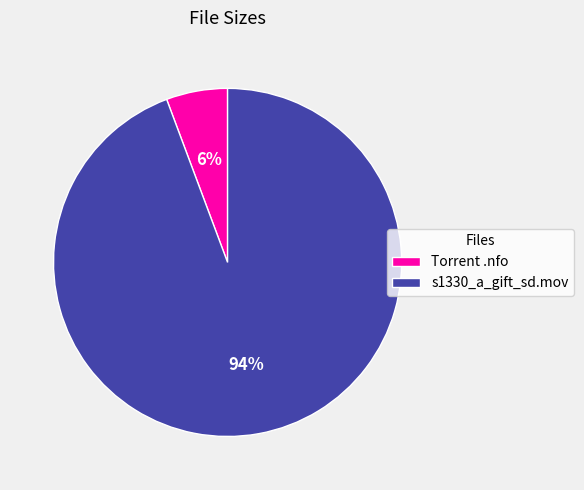

Count the number of slices in the pie.

2